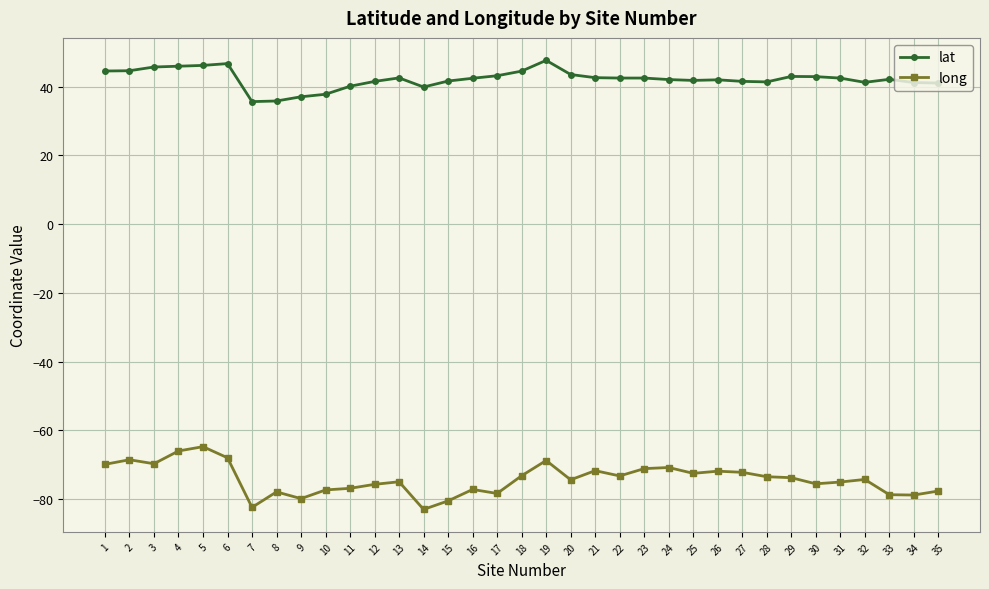

True or false: long and lat cross at least once.

False